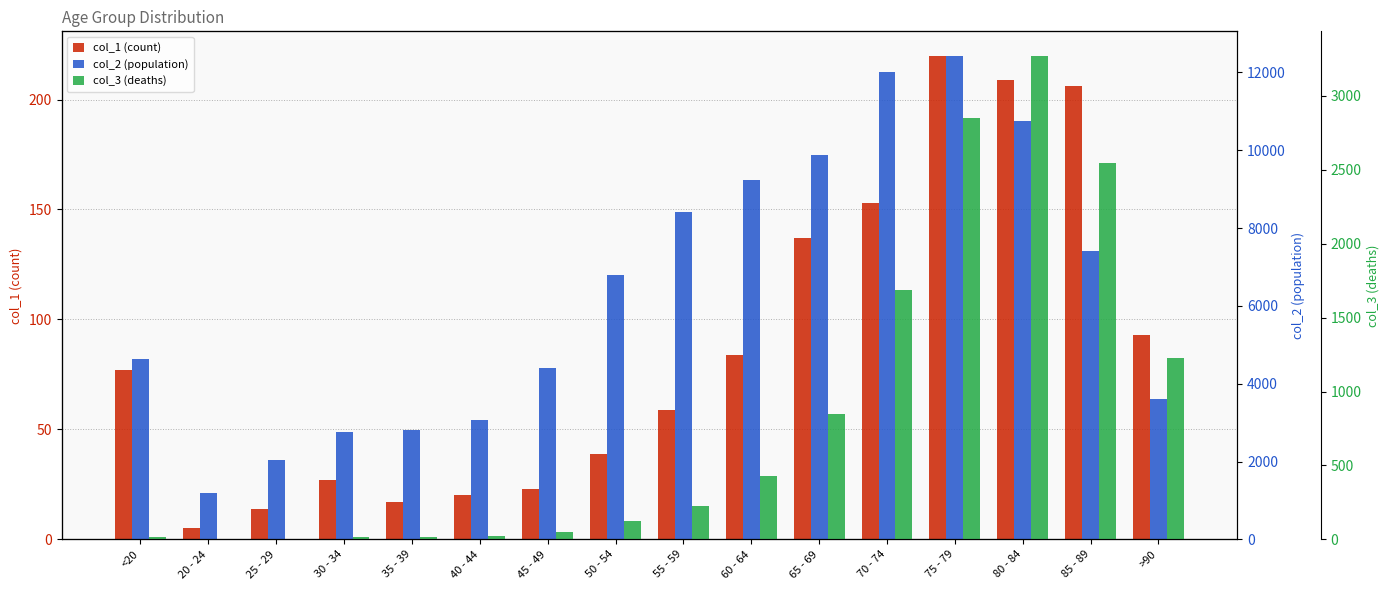

At which category is the sum across all series the highest?

75 - 79